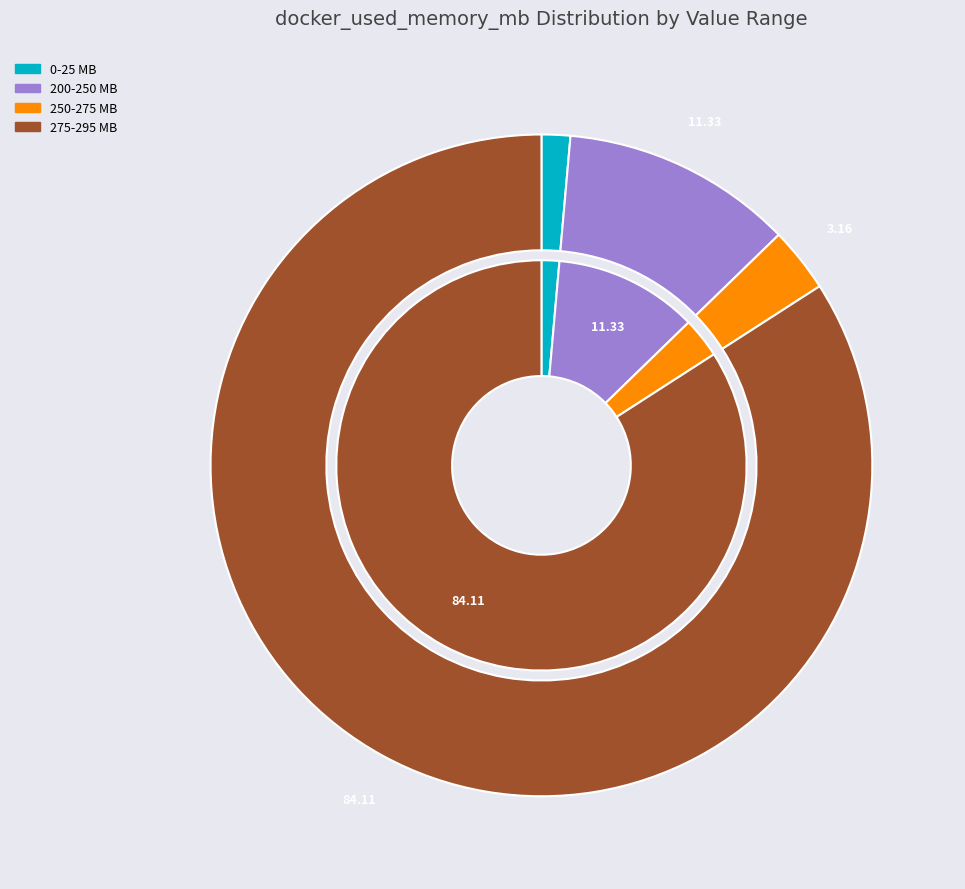

Approximately how many times larger is the value at 291.12 compared to 17.52?

16.6